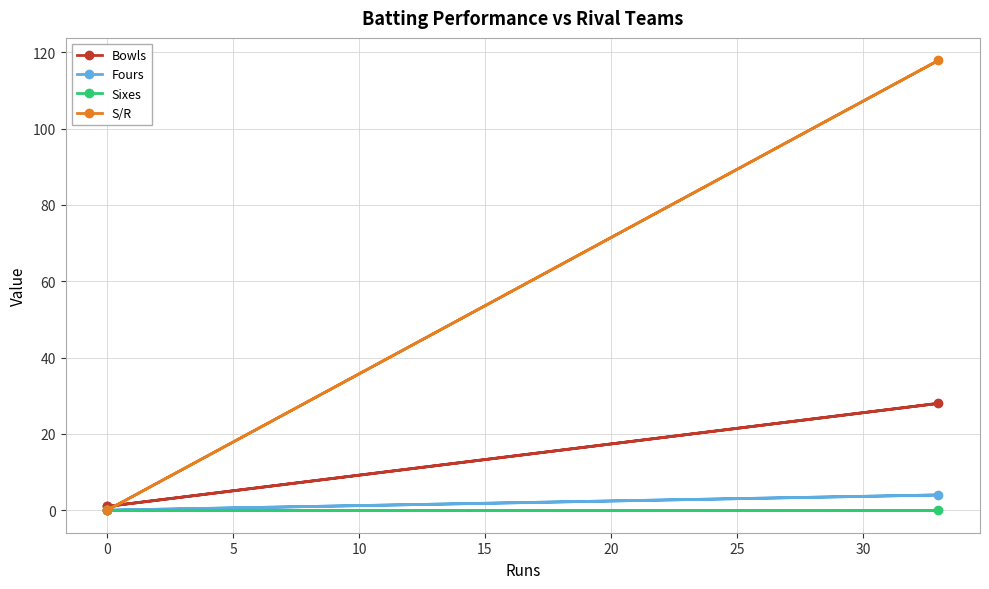

What are all the series names shown in the legend?

Bowls, Fours, Sixes, S/R